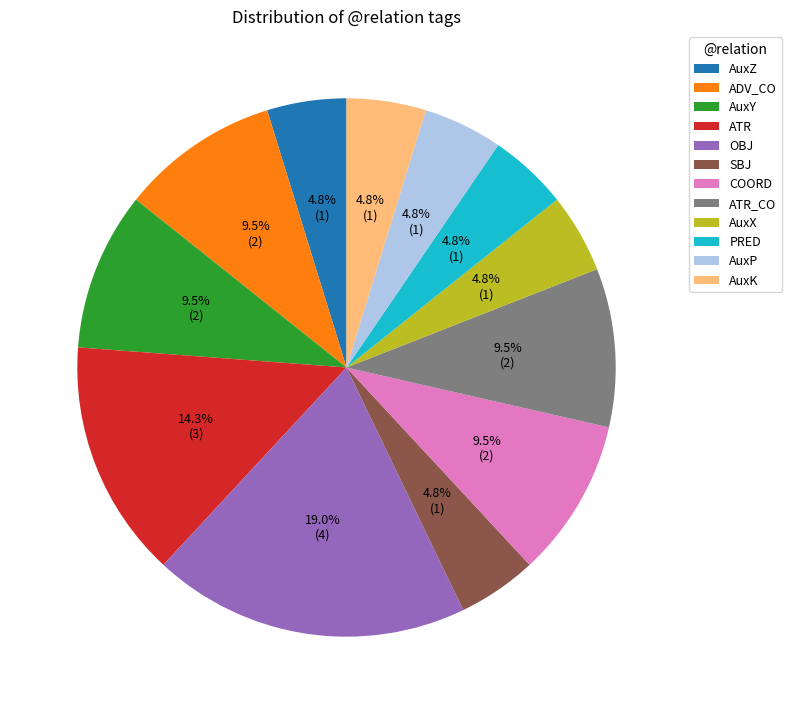

Combined, do AuxZ and SBJ account for over 50%?

No